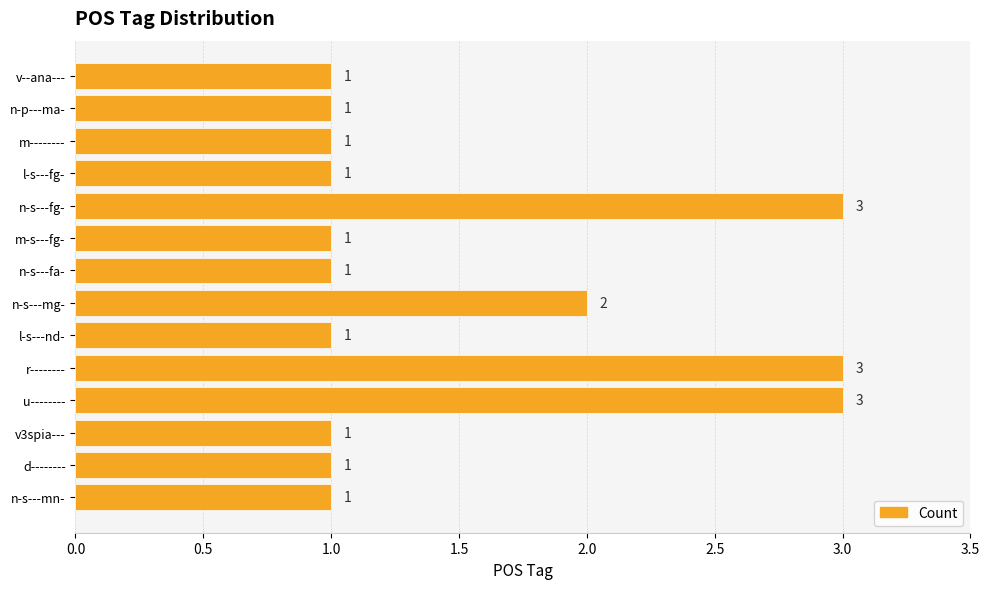

What is the change in value from d-------- to u--------?

+2